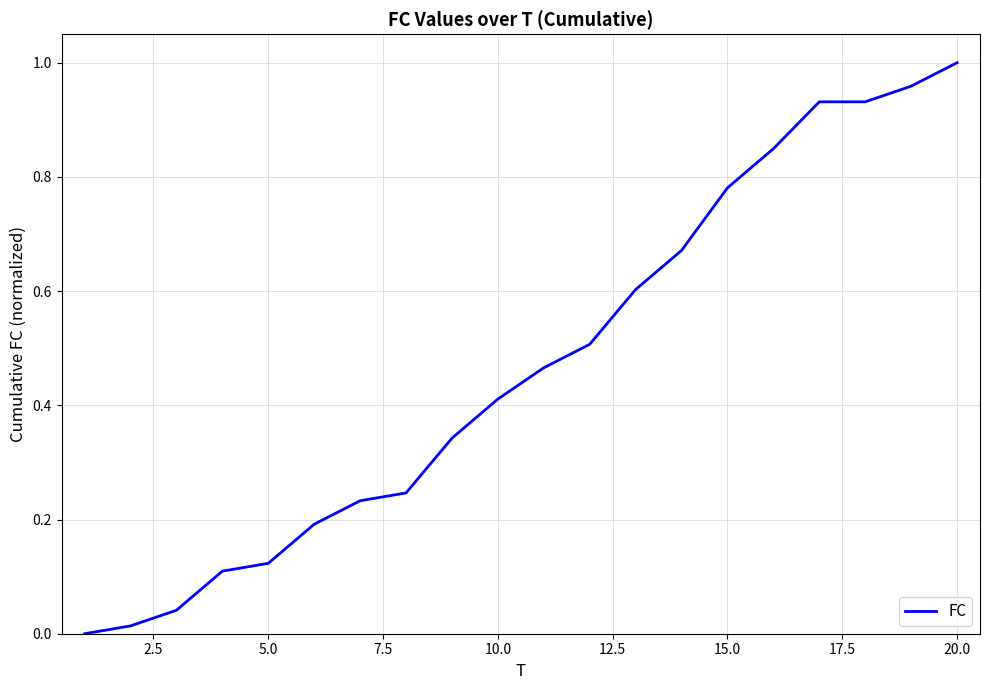

Is it true that the value at 20.0 is 1.5?

False